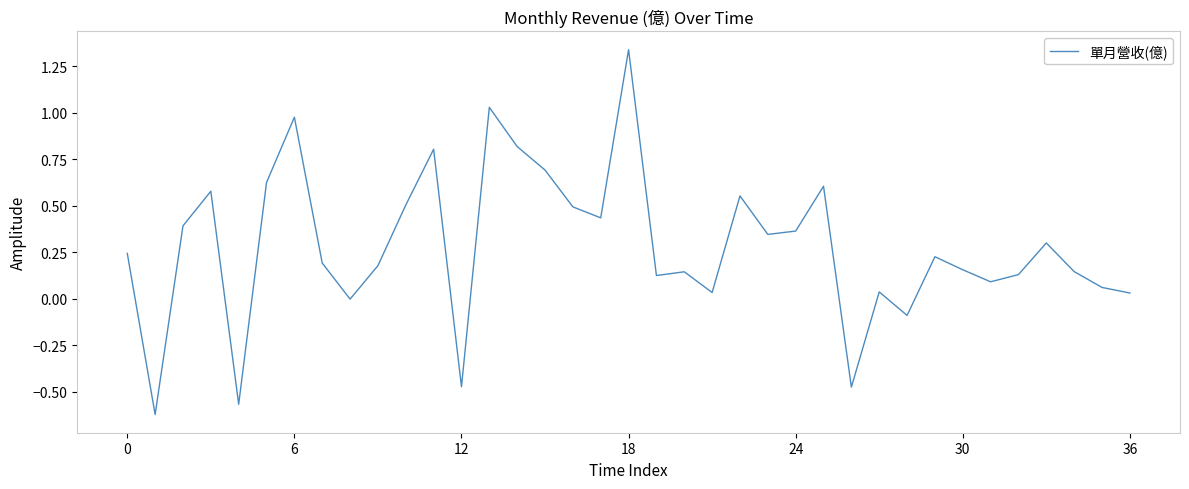

What is the difference between the maximum and minimum values?

2.0